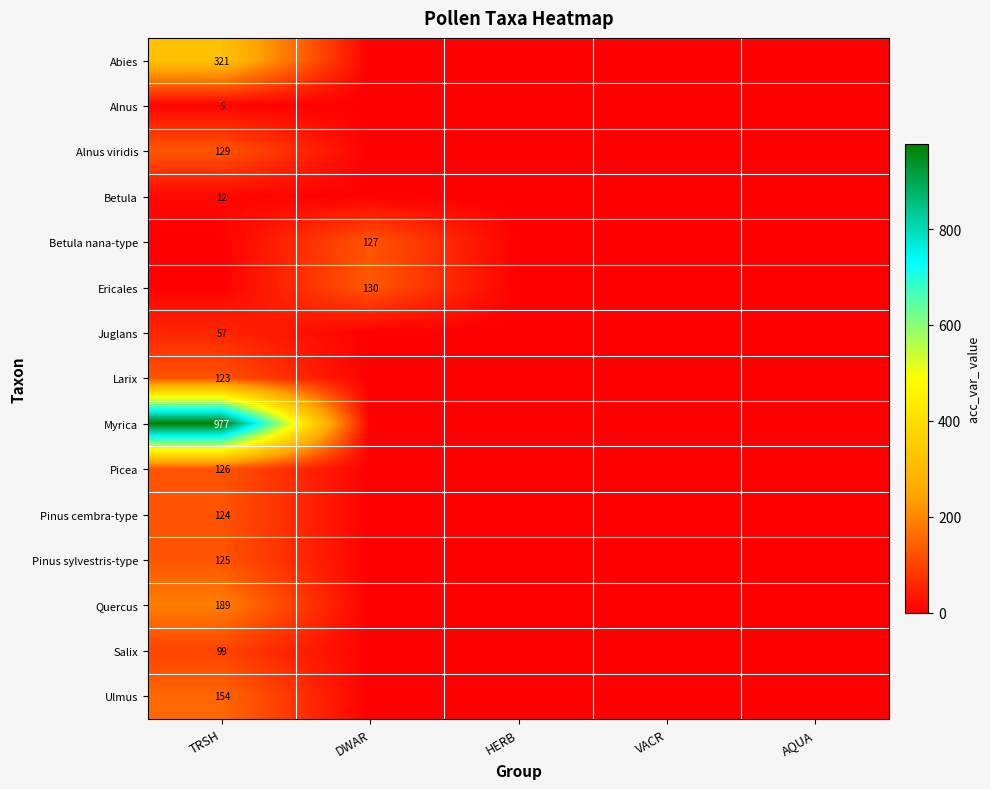

The value of Abies at TRSH is 144. True or false?

False